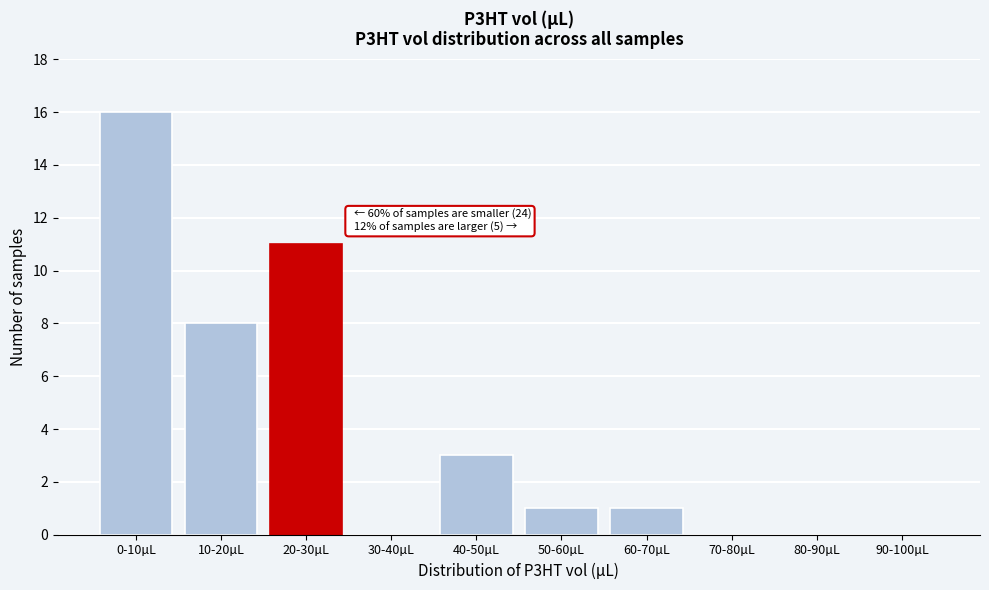

Reading right to left, extract all data points from this chart.

90-100µL=0	80-90µL=0	70-80µL=0	60-70µL=1	50-60µL=1	40-50µL=3	30-40µL=0	20-30µL=11	10-20µL=8	0-10µL=16